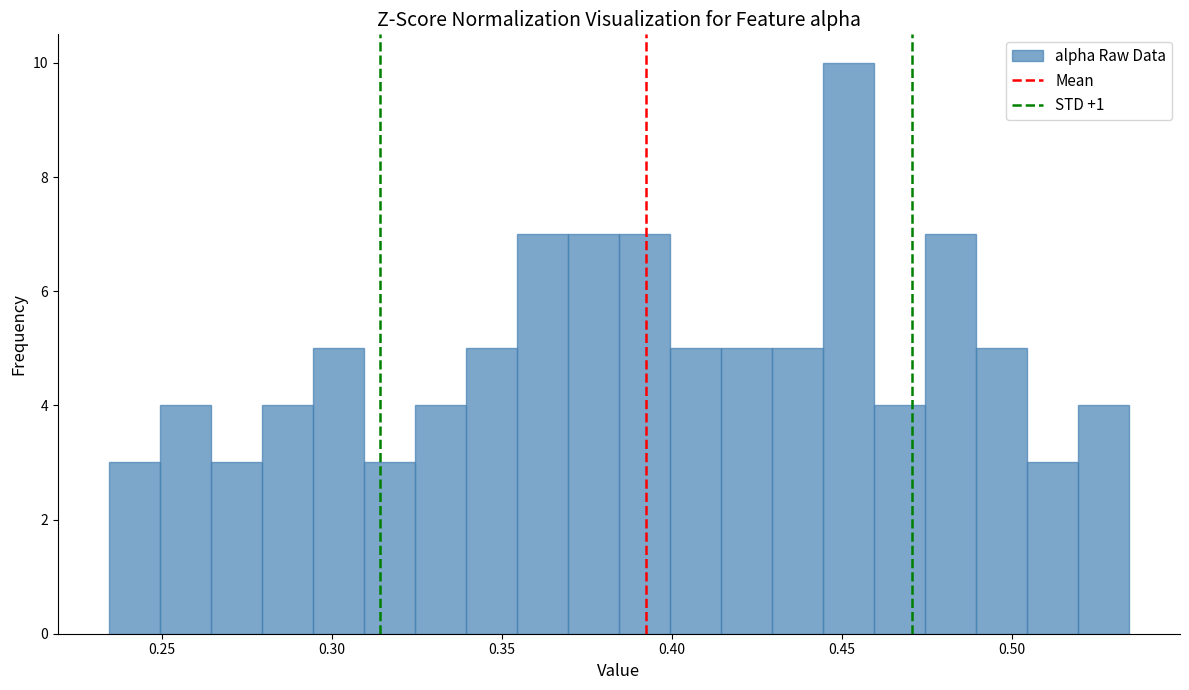

Around what value on the x-axis is the tallest bar? Give the approximate position of its centre, as read against the axis.

0.450